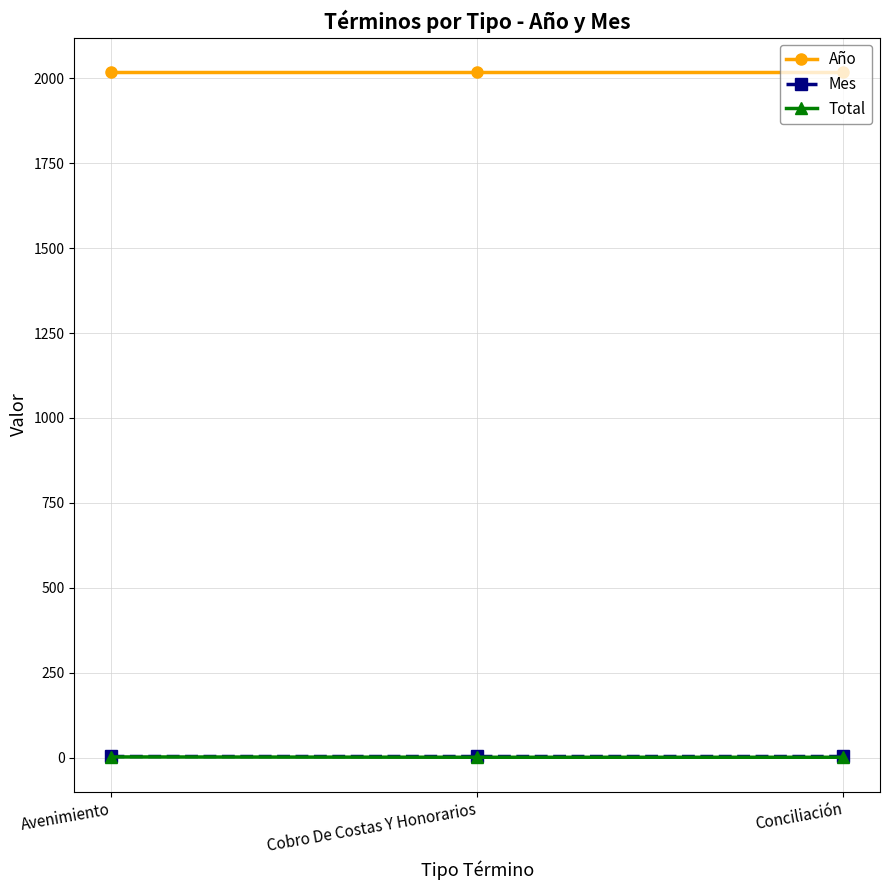

Which series has the largest total across all categories?

Año